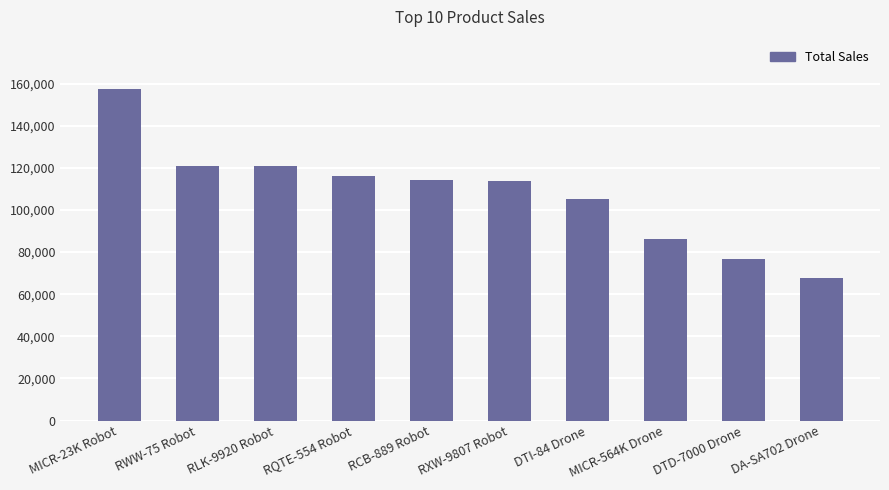

What is the minimum value shown in the chart?

67830